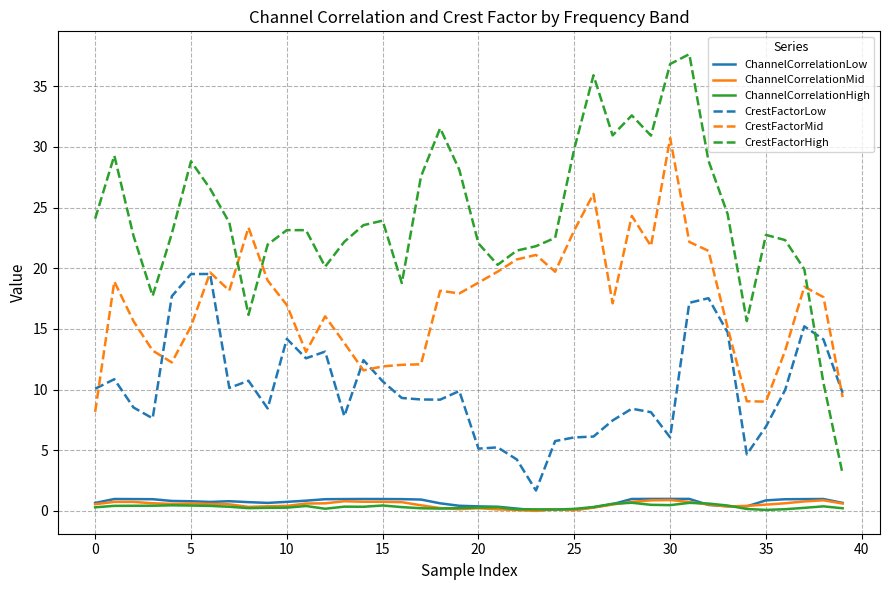

Which series has the largest range (max minus min)?

CrestFactorHigh